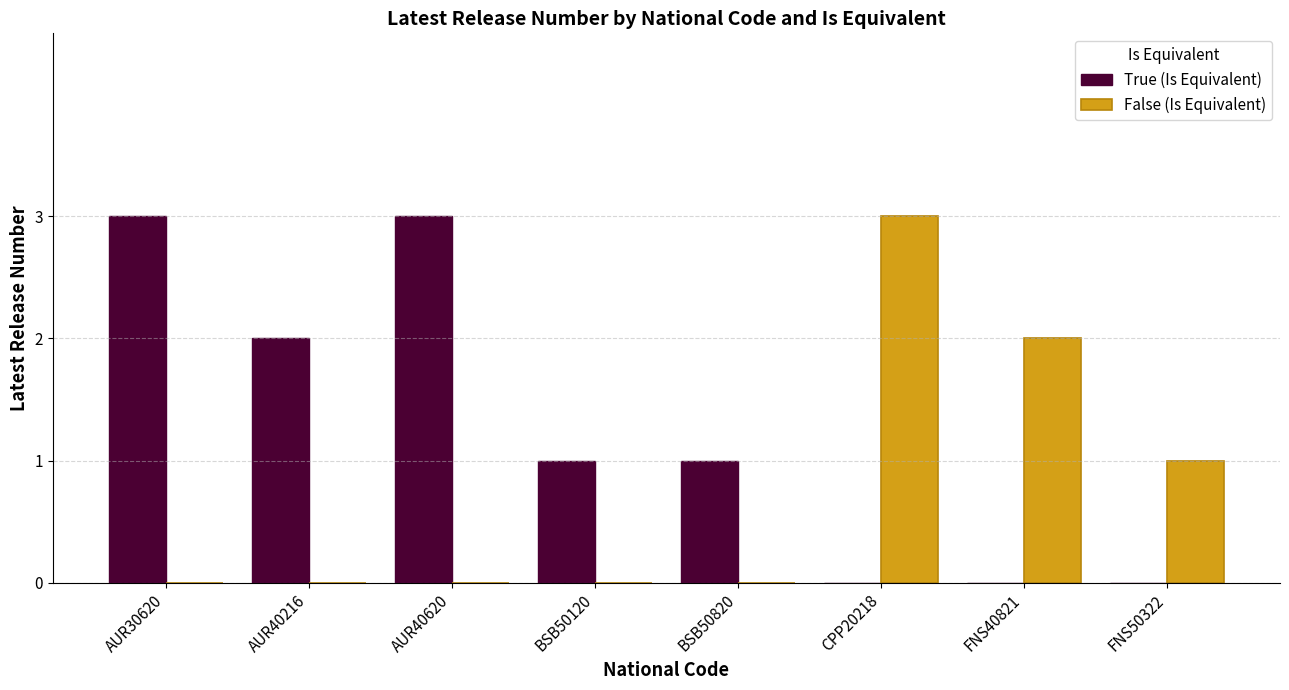

Is it true that True (Is Equivalent) equals 2 at FNS40821?

False